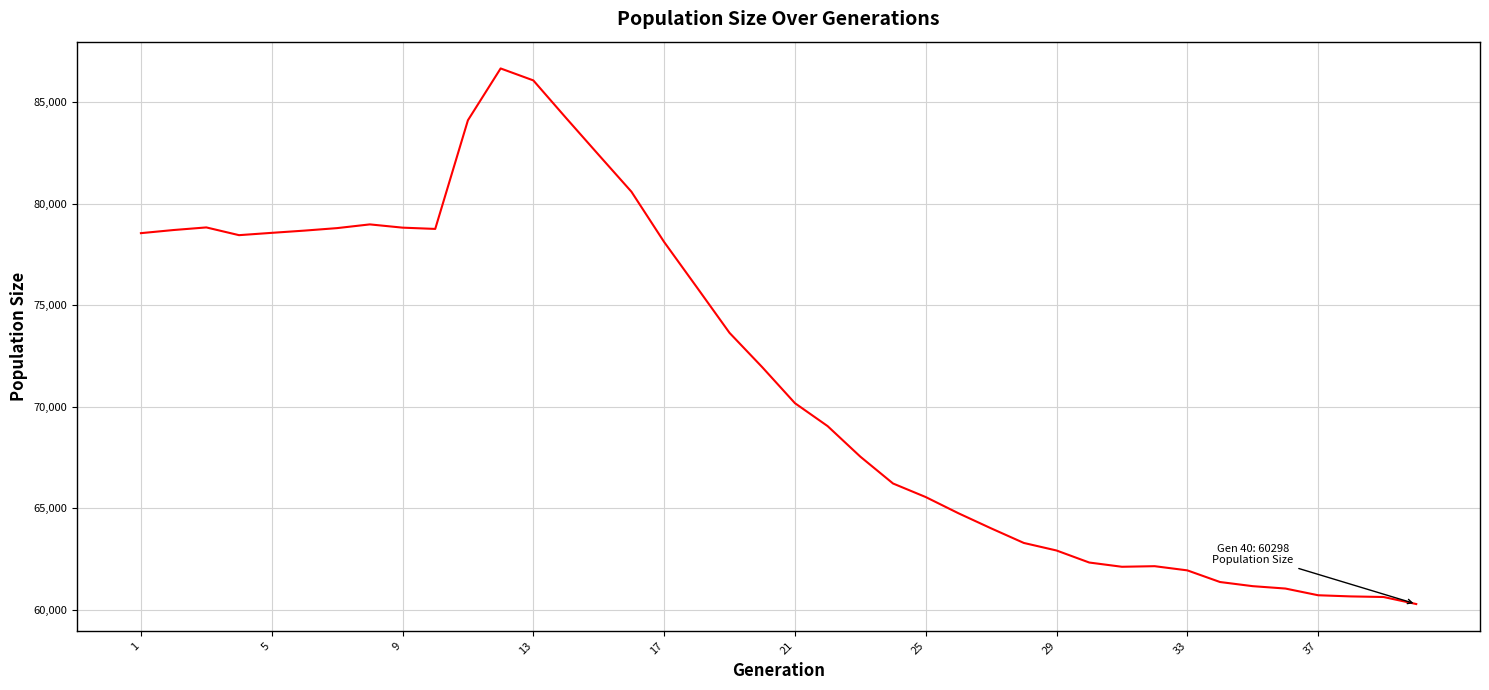

How many categories are shown in the chart?

40